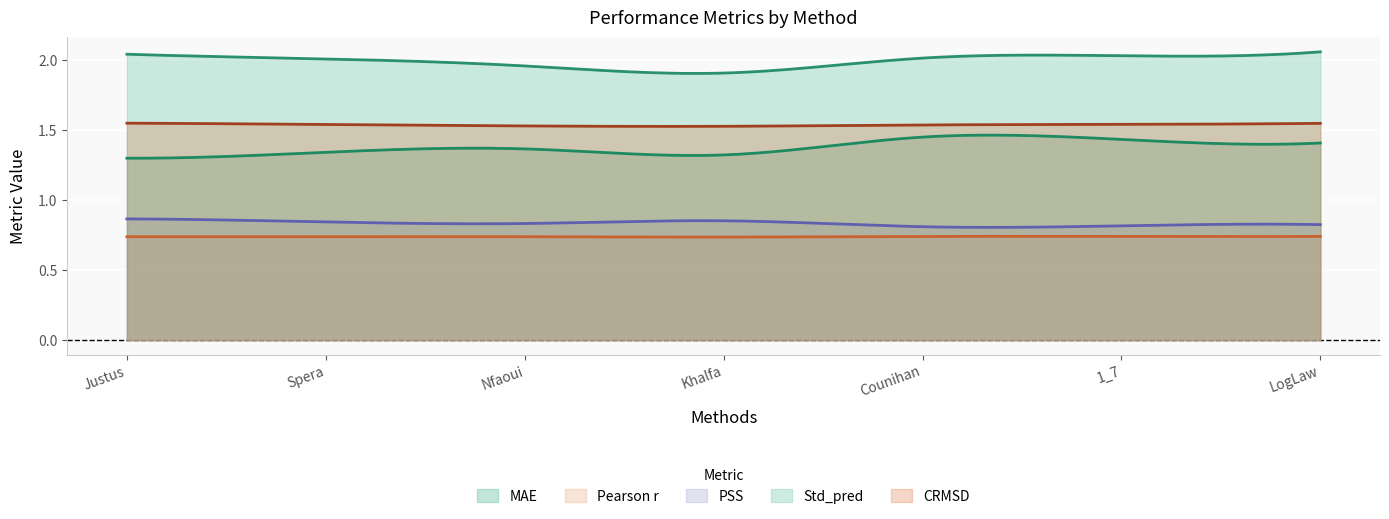

Which series has the largest total across all categories?

Std_pred